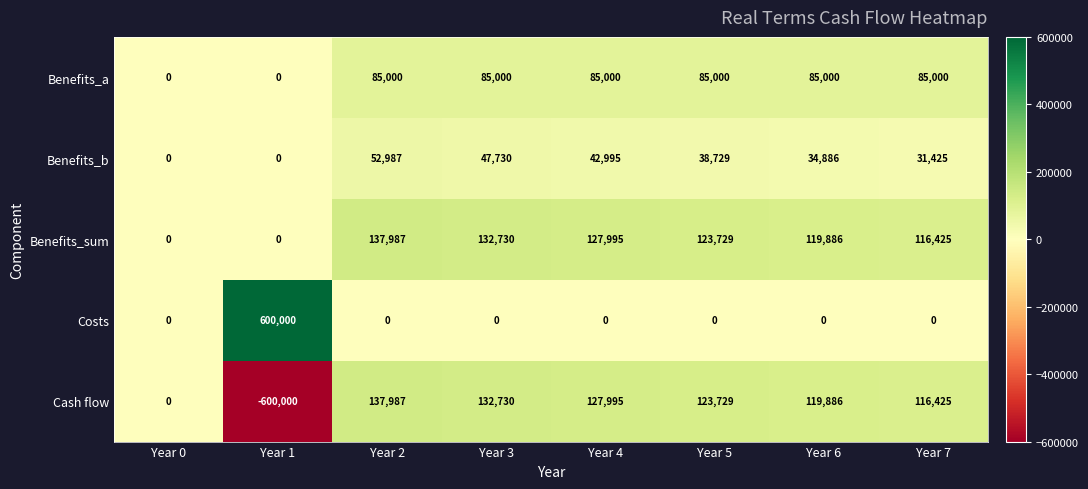

At which category does the chart reach its peak across all series?

Year 1